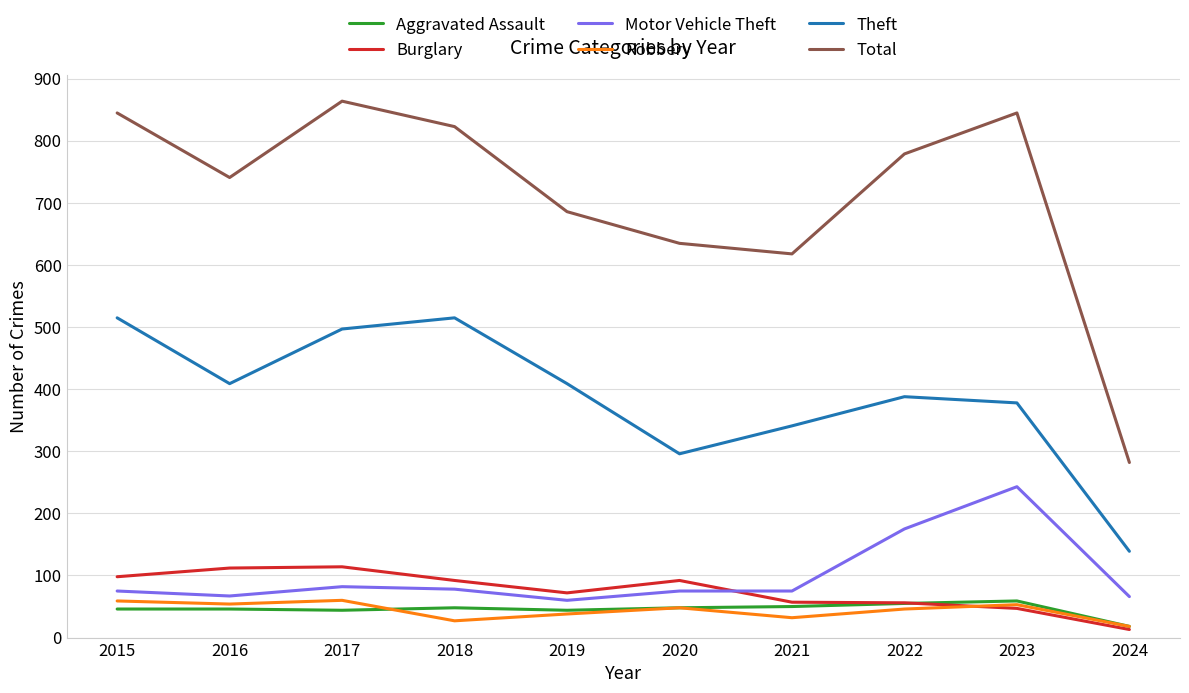

What is the difference between the second highest and minimum values in the Robbery series?

41